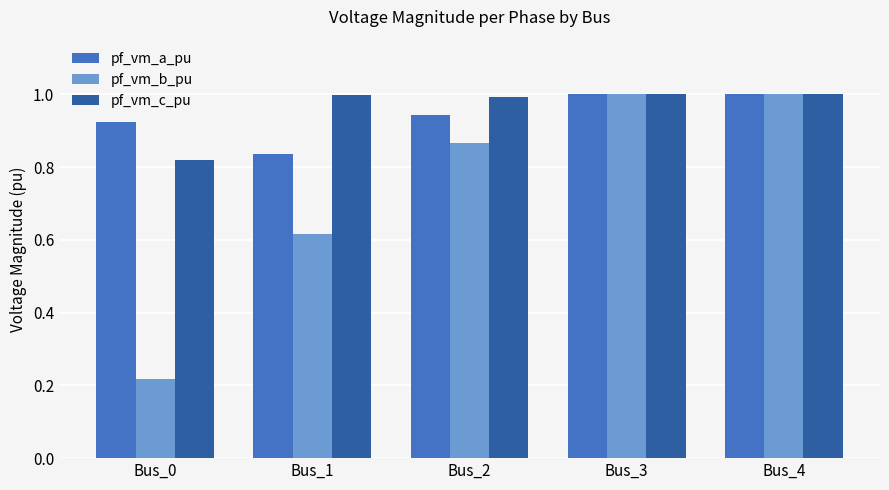

Is the value of pf_vm_a_pu at Bus_1 greater than the value of pf_vm_c_pu at Bus_1?

No